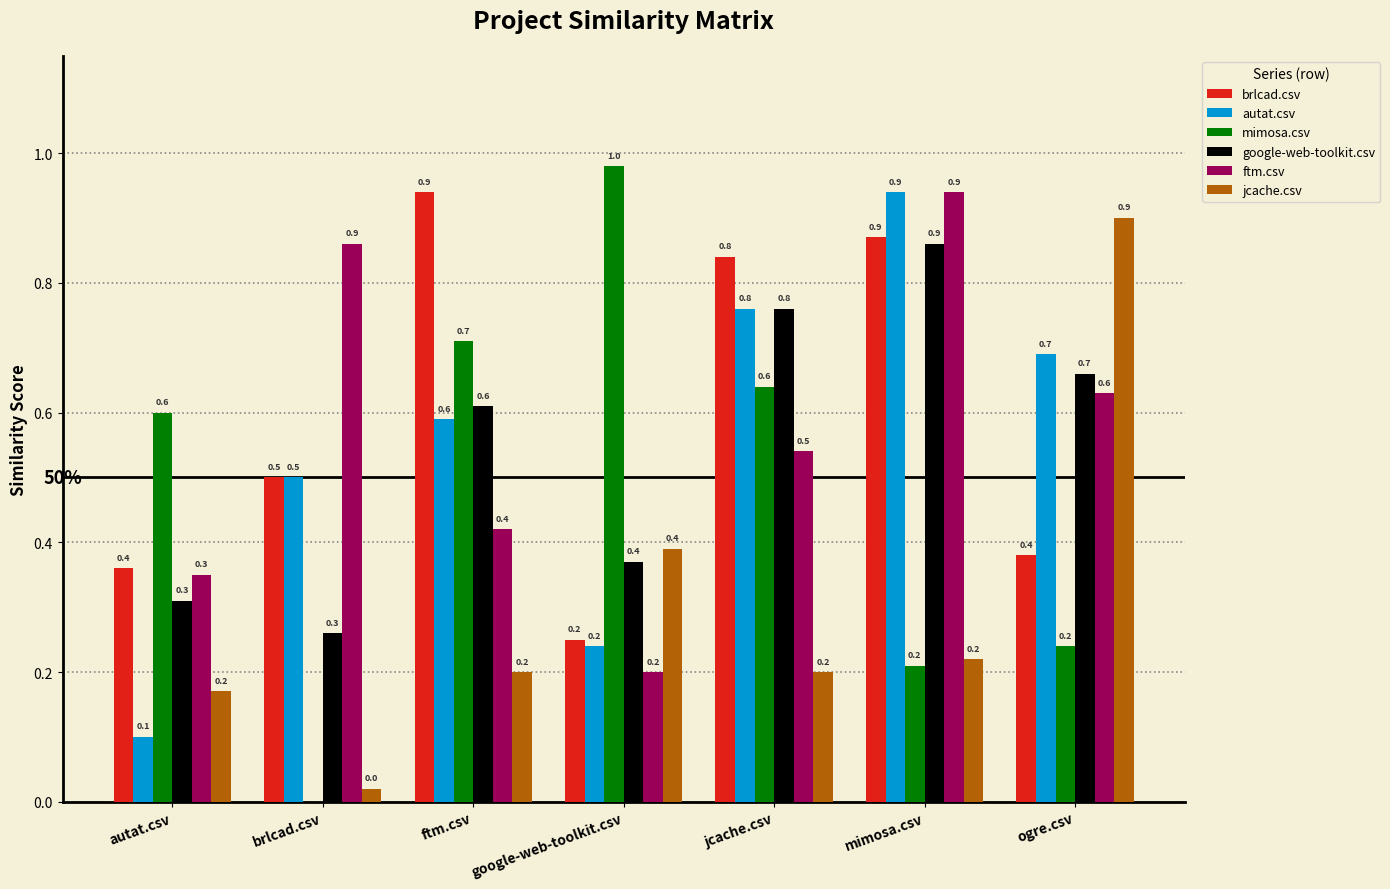

What is the spread (max minus min) of values at brlcad.csv?

0.9